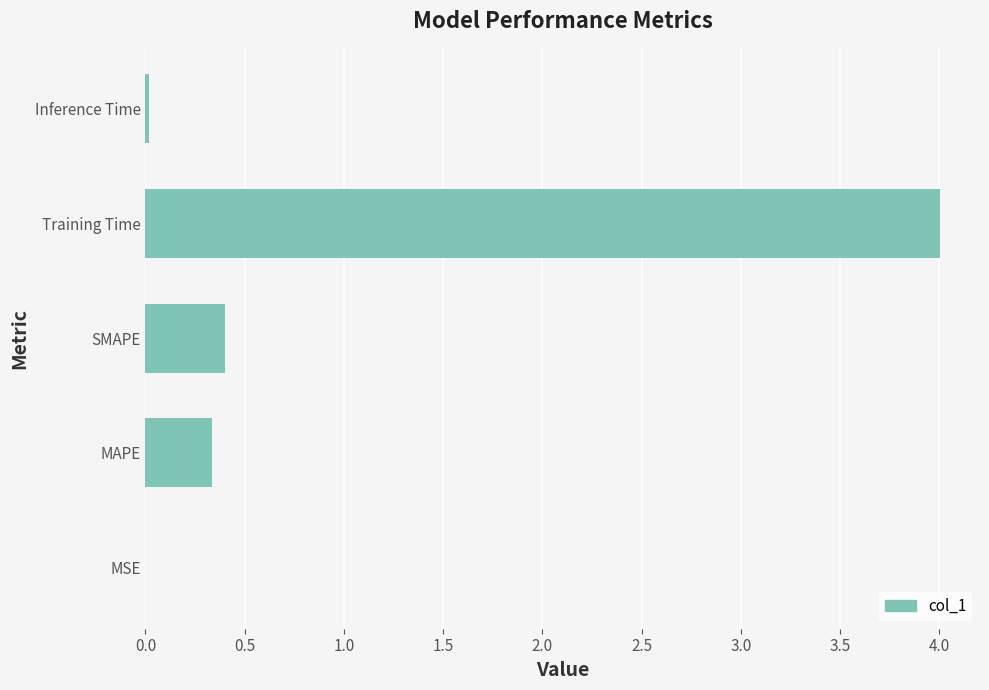

What is the change in value from MAPE to Training Time?

+3.7